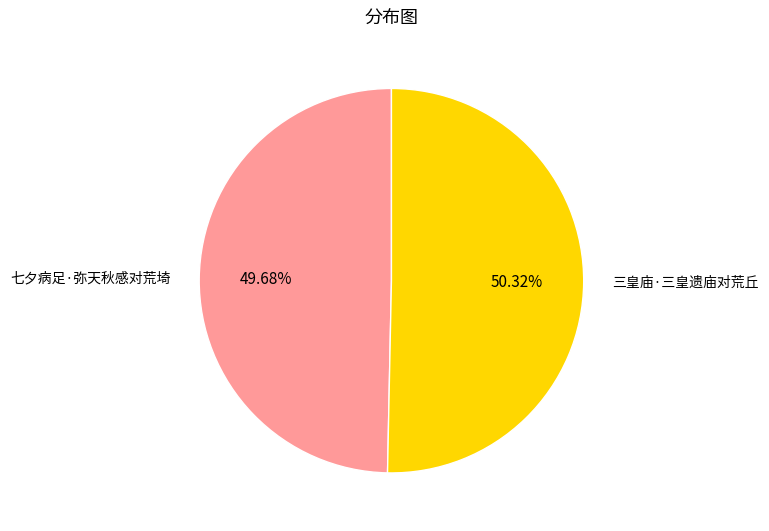

How many slices are in this pie chart?

2